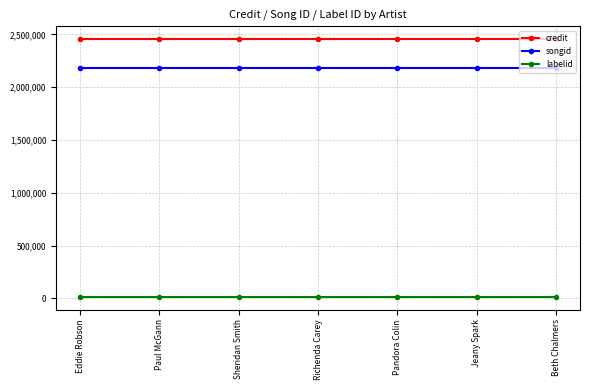

How many distinct data groups are displayed?

3